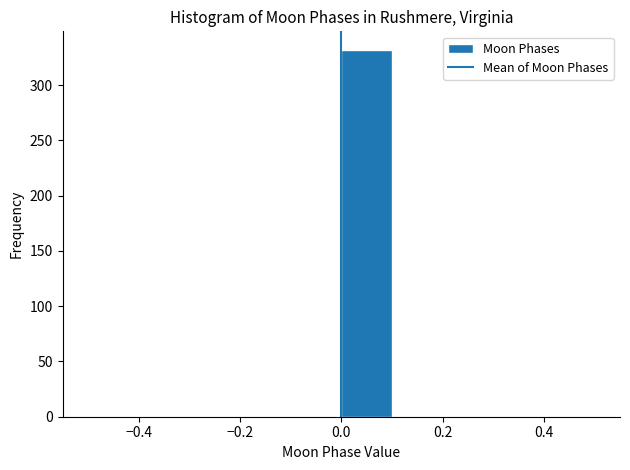

Over which range of the x-axis is the bar tallest?

0.0 to 0.1